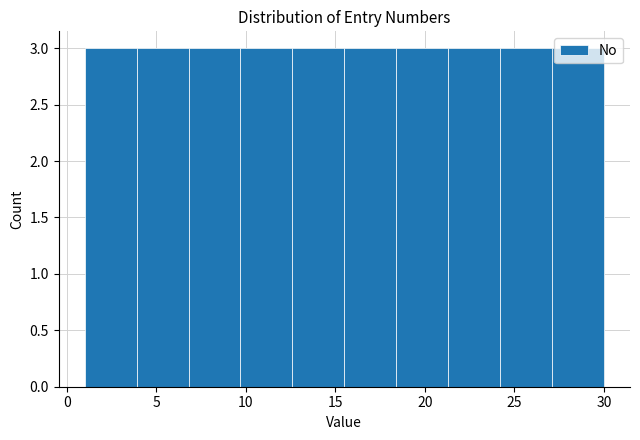

How tall is the bar that spans 27.1 to 30.0 on the x-axis? Neither the bar edges nor the heights are printed on the chart, so give them approximately, as read against the axes.

3